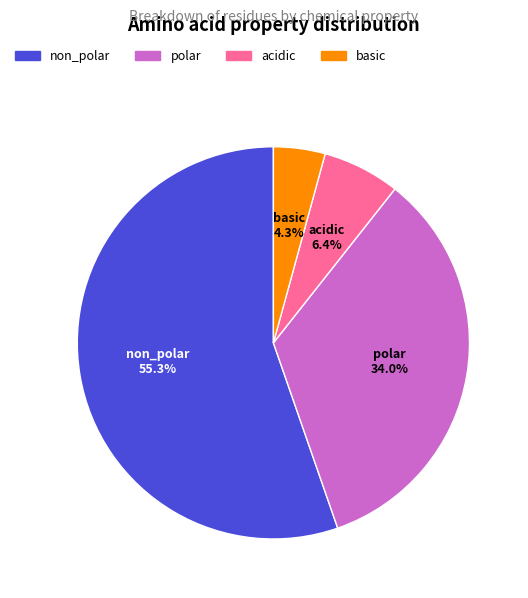

How many slices are in this pie chart?

4